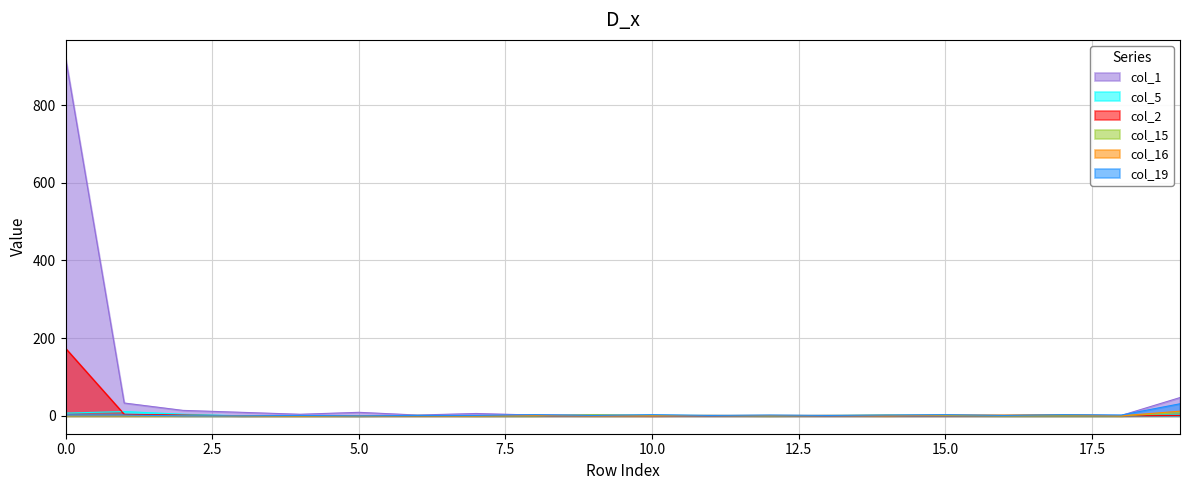

In col_16, how many points are lower than both neighbors (excluding endpoints)?

3